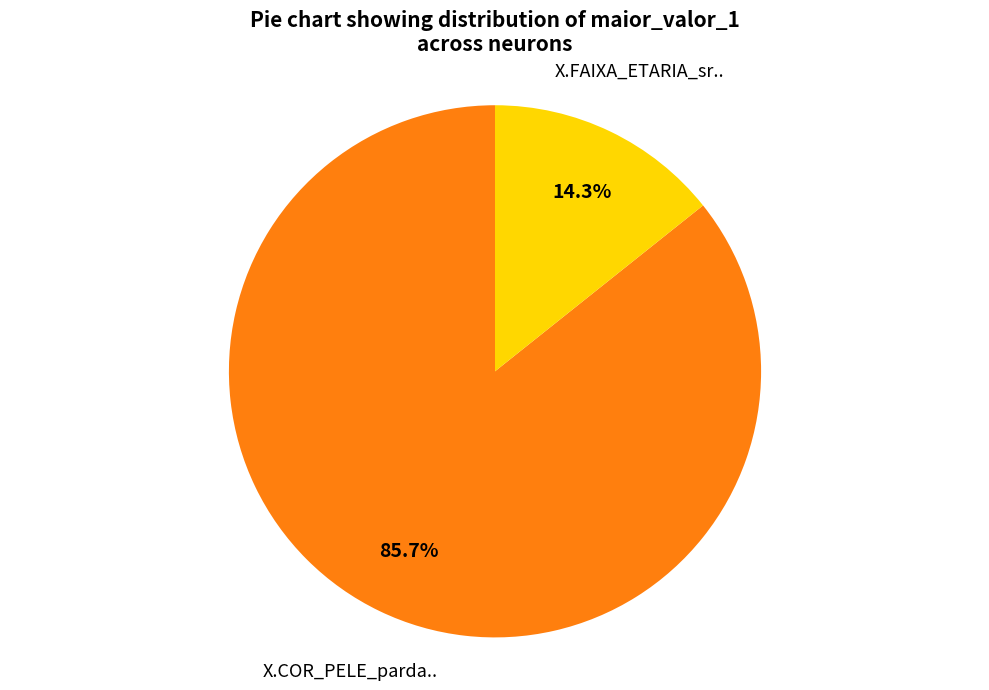

To the nearest percent, what is the difference between the largest and smallest slice percentages?

71%